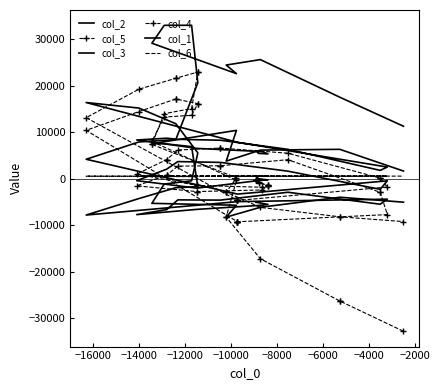

Reading left to right, transcribe all the data shown in this chart.

col_2: 6025	6025	5445	5345	5345	5837	6529	6529	8337	8721	8721	8481	8285	8285	6325	1797	1797	2509	7845	7845	7845	7845	7845	16401	15209	11833	11833	5565	5565	-439	-1147	-5299	-5299	-5711	-8267	-8267	-6151	-3987	-3987	-5051
col_5: -299	-299	-901	-1449	-1449	-1838	-1444	-1444	992	4136	4136	6179	6602	6602	5489	128	128	-1793	-4678	-4678	-4678	-4678	-4678	13143	19272	21625	21625	22960	22960	15105	13995	7387	7387	190	-2903	-2903	-6167	-8198	-8198	-9233
col_3: 595	595	-6	-276	-276	-295	-2031	-2031	-415	2063	2063	3690	3511	3511	1626	-2282	-2282	-456	-3308	-3308	-3308	-3308	-3308	4189	7914	8426	8426	20668	20668	33026	33026	29168	29168	22616	24470	24470	25643	17544	17544	11297
col_4: -187	-187	-662	-1555	-1555	-2412	-2769	-2769	-1529	760	760	2714	2792	2792	4095	-2922	-2922	-7722	-9268	-9268	-9268	-9268	-9268	10416	14458	17162	17162	16157	16157	13649	13276	8036	8036	-360	-8263	-8263	-17221	-26326	-26326	-32843
col_1: -5060	-5060	-5156	-5536	-5536	-5708	-6600	-6600	-7728	-6648	-6648	-4556	-4604	-4604	-2916	-5488	-5488	-4400	-4936	-4936	-4936	-4936	-4936	-7820	-4268	-1936	-1936	-1716	-1716	6912	7536	7536	7536	10408	3788	3788	6160	6328	6328	1652
col_6: 557	557	556	556	556	556	557	557	557	558	558	558	560	560	557	558	558	559	560	560	560	560	560	544	526	490	490	463	463	456	458	521	521	538	539	539	549	553	553	560